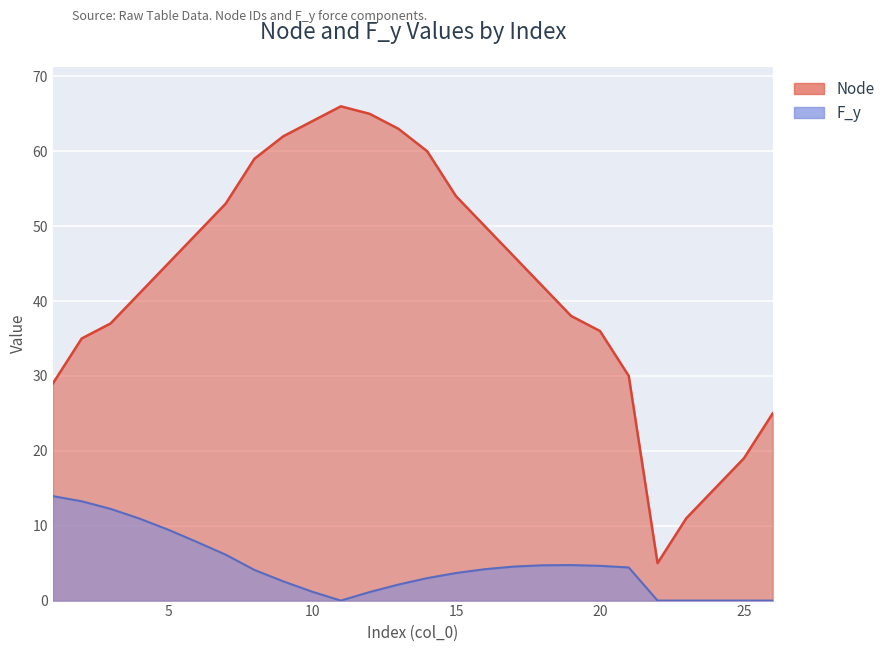

At which label does Node reach its peak?

11